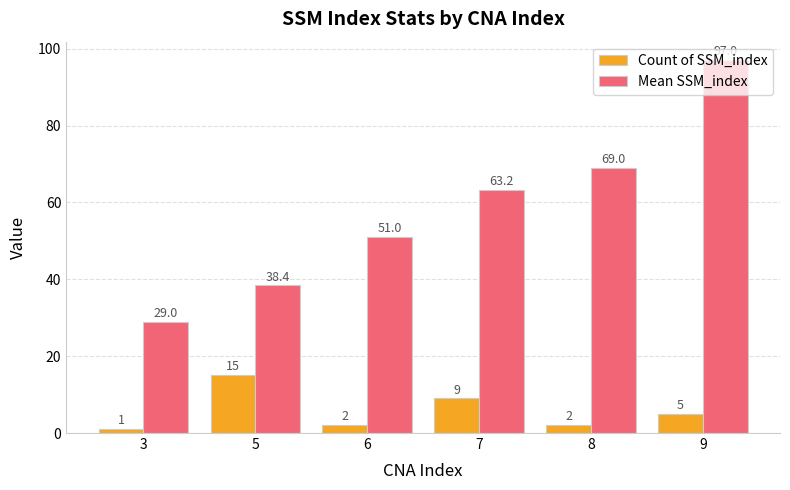

Between 8 and 9, which series saw the biggest shift?

Mean SSM_index